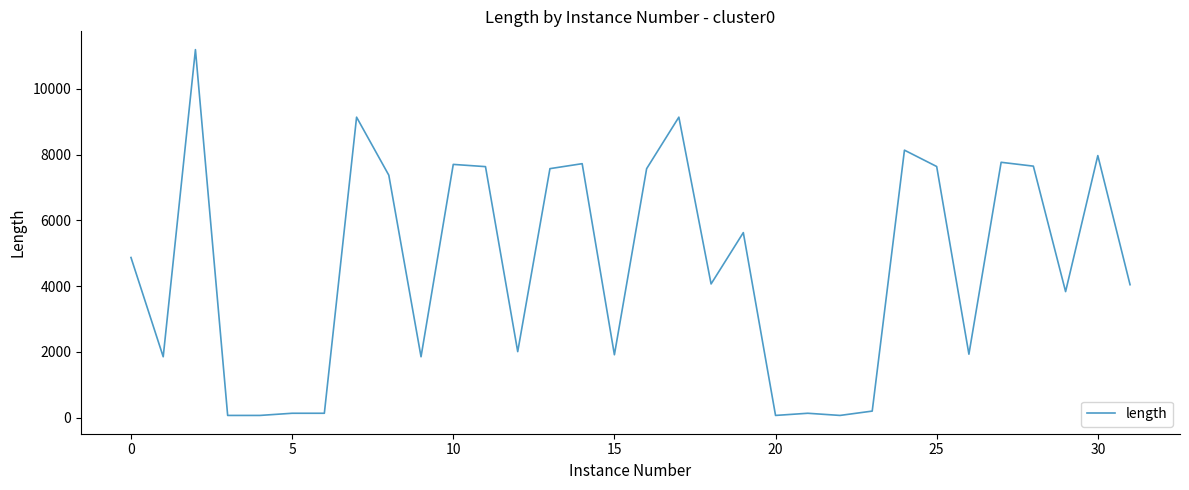

What is the difference between the maximum and minimum values?

11123